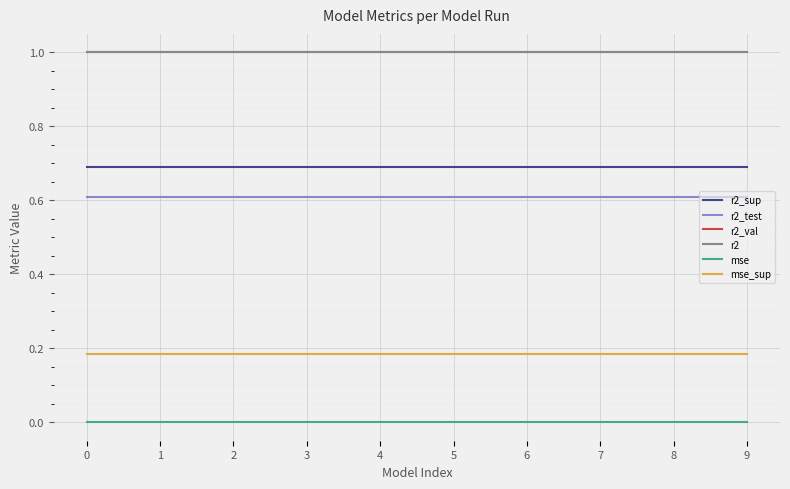

True or false: r2_val has a value of 0.5 at 5.

False